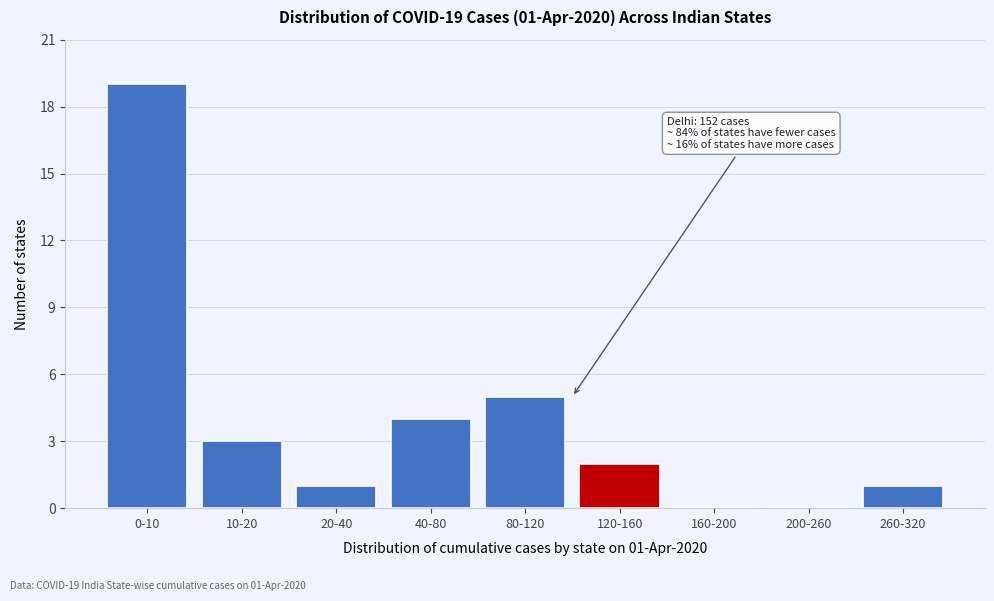

Reading left to right, extract all data points from this chart.

0-10=19	10-20=3	20-40=1	40-80=4	80-120=5	120-160=2	160-200=0	200-260=0	260-320=1